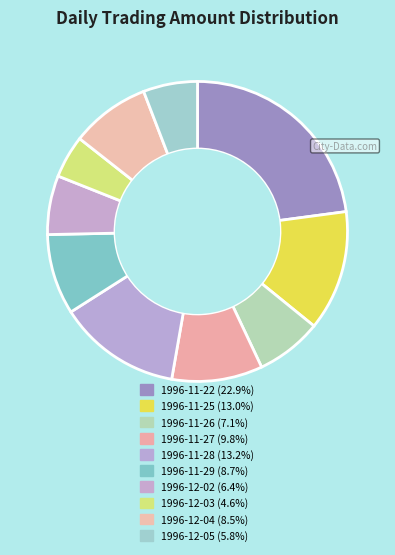

Count the number of slices in the pie.

10